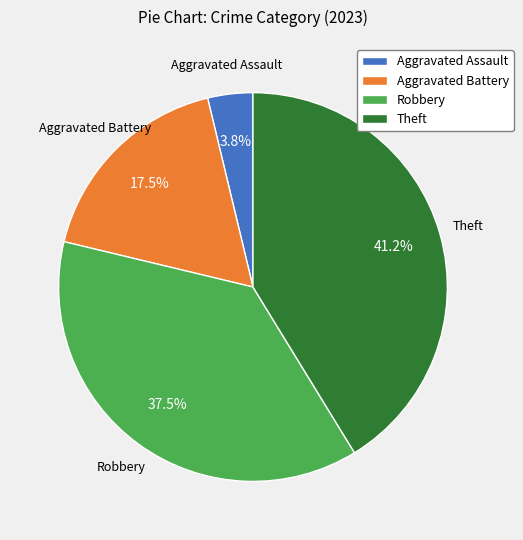

What is the total percentage of Theft and Aggravated Assault?

45.0%